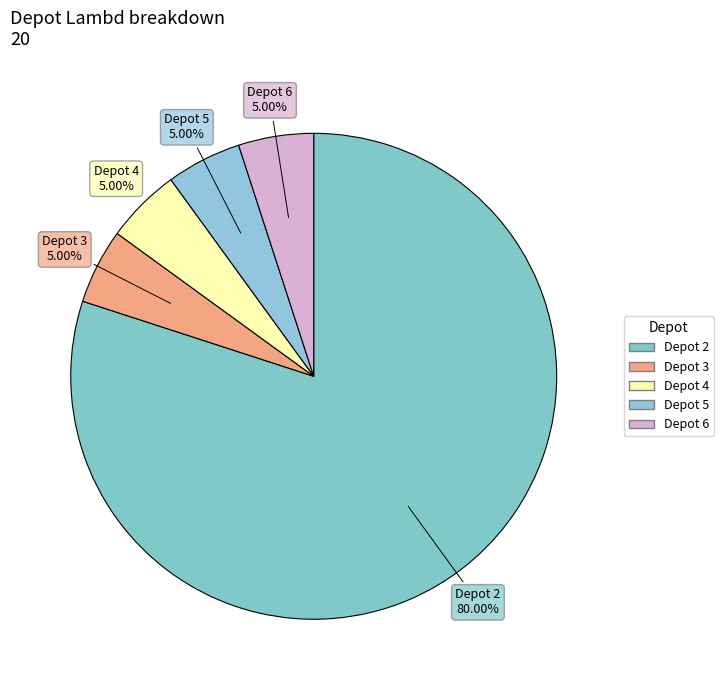

What is the largest slice in the pie chart?

Depot 2